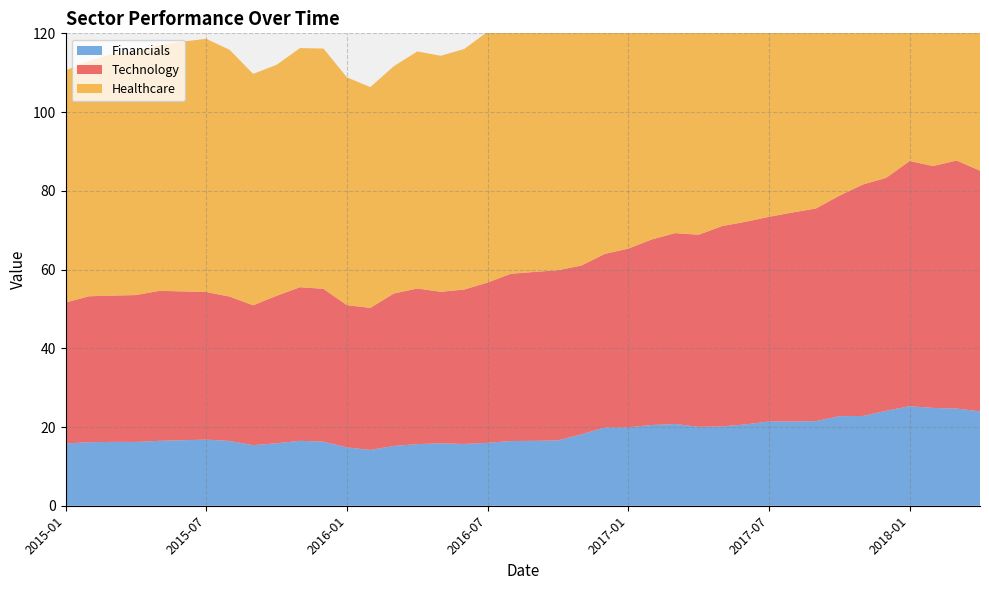

Reading left to right, what are all the values shown in this chart?

Technology: 2015-01=35.8	2015-02=37.1	2015-03=37.2	2015-04=37.3	2015-05=38.1	2015-06=37.8	2015-07=37.5	2015-08=36.7	2015-09=35.5	2015-10=37.5	2015-11=39.0	2015-12=38.8	2016-01=36.1	2016-02=36.1	2016-03=38.7	2016-04=39.5	2016-05=38.5	2016-06=39.2	2016-07=40.7	2016-08=42.5	2016-09=42.9	2016-10=43.2	2016-11=42.9	2016-12=44.1	2017-01=45.4	2017-02=47.1	2017-03=48.5	2017-04=48.8	2017-05=50.9	2017-06=51.5	2017-07=52.0	2017-08=53.1	2017-09=54.0	2017-10=56.0	2017-11=58.8	2017-12=59.2	2018-01=62.3	2018-02=61.4	2018-03=63.0	2018-04=61.2
Healthcare: 2015-01=58.9	2015-02=59.7	2015-03=61.4	2015-04=61.9	2015-05=62.4	2015-06=63.5	2015-07=64.3	2015-08=62.7	2015-09=58.8	2015-10=58.7	2015-11=60.7	2015-12=61.0	2016-01=57.9	2016-02=56.1	2016-03=57.7	2016-04=60.2	2016-05=60.0	2016-06=61.1	2016-07=63.7	2016-08=64.0	2016-09=62.4	2016-10=60.7	2016-11=59.7	2016-12=59.7	2017-01=61.0	2017-02=63.3	2017-03=65.3	2017-04=64.7	2017-05=65.8	2017-06=68.4	2017-07=69.9	2017-08=69.3	2017-09=71.8	2017-10=72.6	2017-11=71.6	2017-12=73.1	2018-01=77.0	2018-02=74.3	2018-03=73.9	2018-04=72.4
Financials: 2015-01=15.8	2015-02=16.1	2015-03=16.2	2015-04=16.2	2015-05=16.5	2015-06=16.6	2015-07=16.8	2015-08=16.5	2015-09=15.4	2015-10=15.9	2015-11=16.5	2015-12=16.3	2016-01=14.8	2016-02=14.2	2016-03=15.2	2016-04=15.6	2016-05=15.9	2016-06=15.7	2016-07=16.0	2016-08=16.4	2016-09=16.5	2016-10=16.6	2016-11=18.1	2016-12=19.9	2017-01=19.9	2017-02=20.5	2017-03=20.8	2017-04=20.0	2017-05=20.2	2017-06=20.7	2017-07=21.4	2017-08=21.4	2017-09=21.5	2017-10=22.8	2017-11=22.8	2017-12=24.1	2018-01=25.3	2018-02=24.8	2018-03=24.7	2018-04=24.0